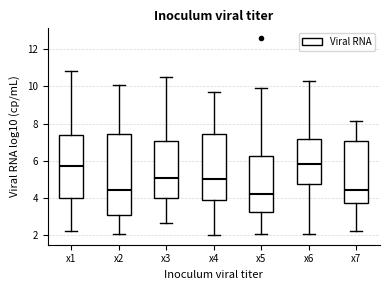

Where is the lower edge of the box for x3 on the y-axis? The values are not printed on the chart, so give them approximately, as read against the axis.

4.0